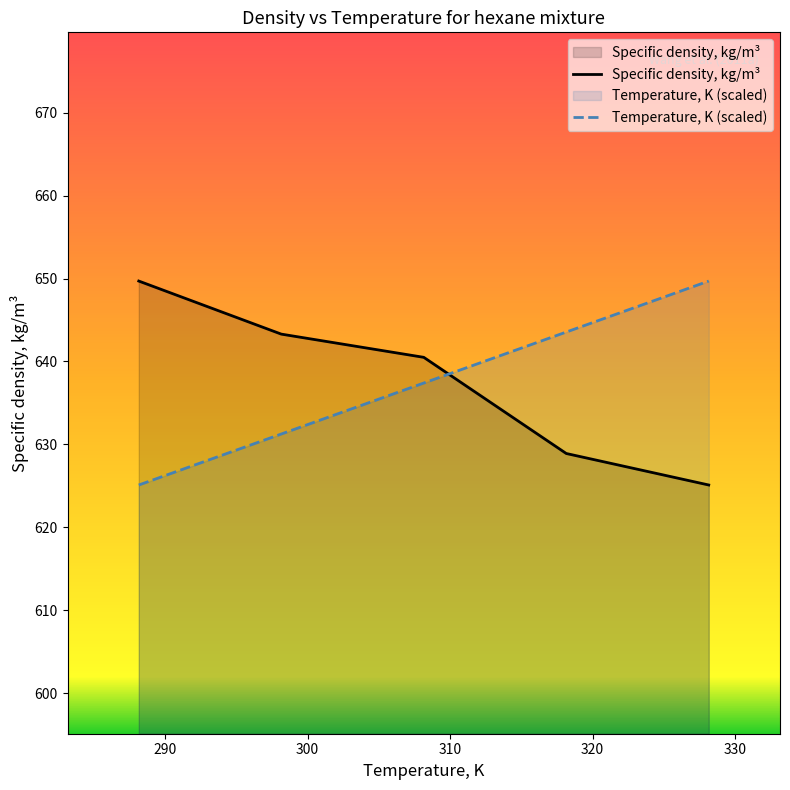

What is the greatest value displayed?

649.7